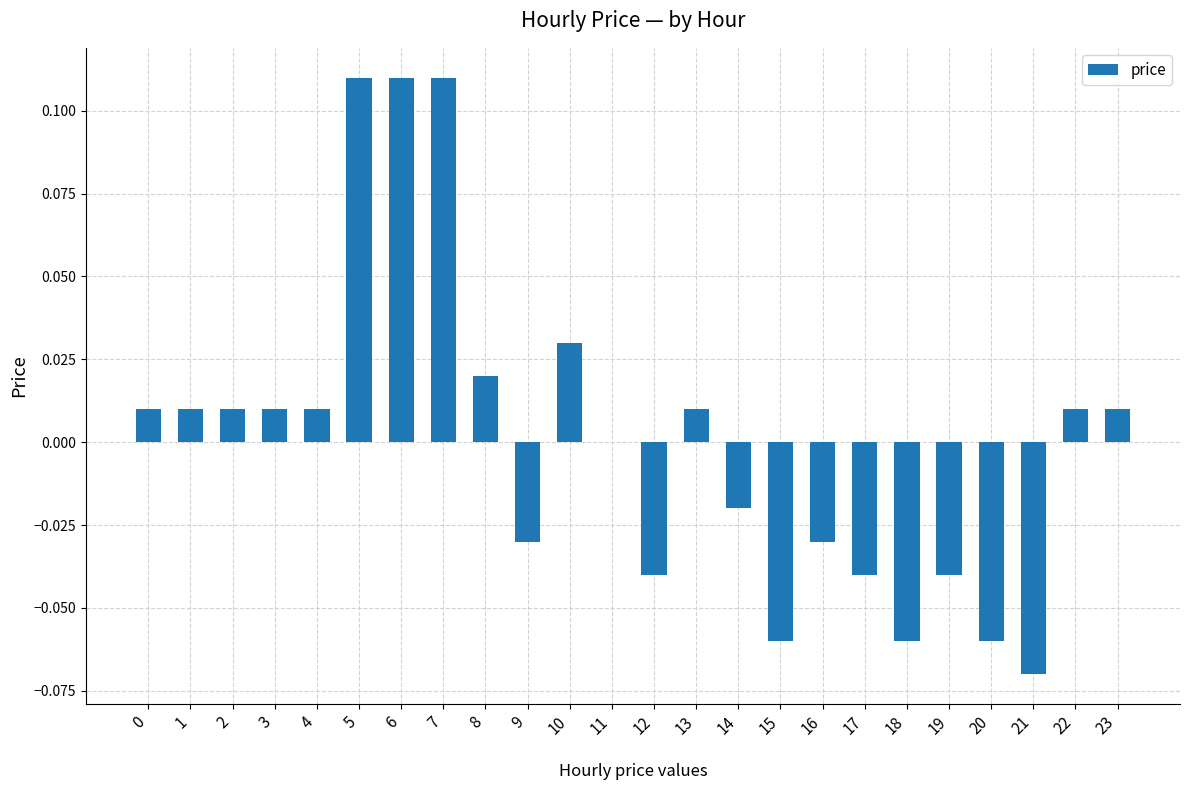

The chart shows a value of 0.0 at 23. True or false?

True